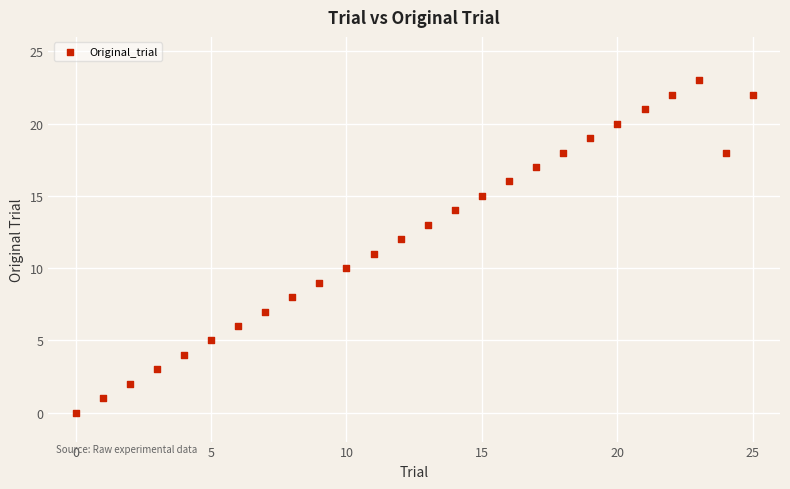

What is the range of Y values (max minus min)?

23